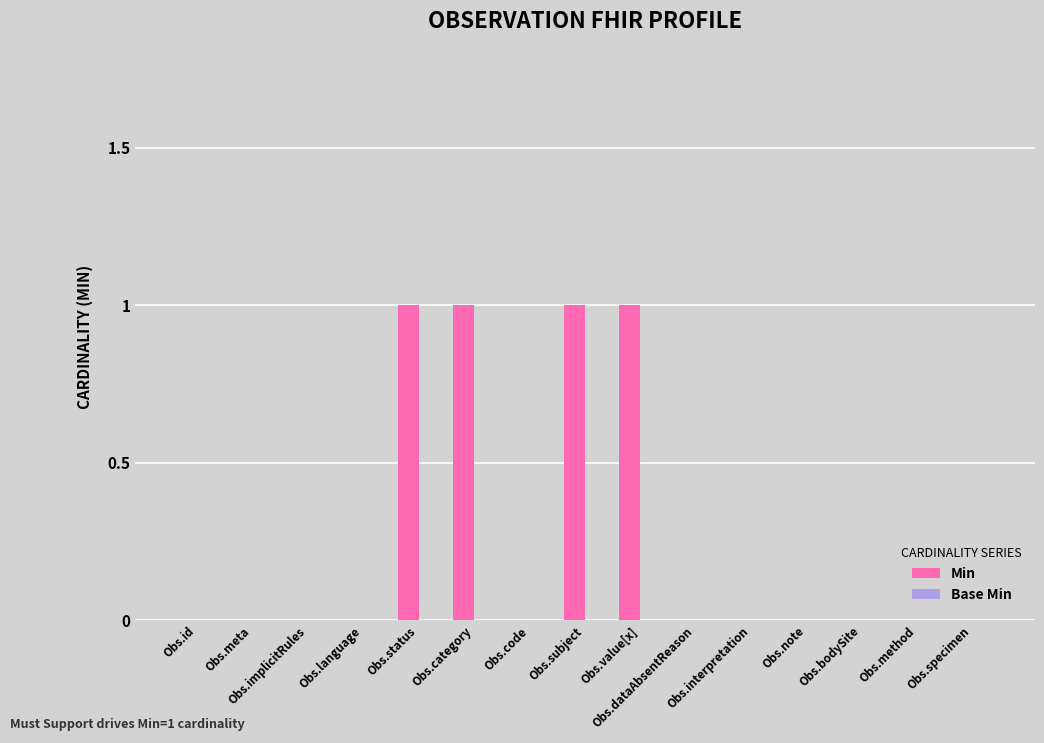

What is the sum of all values?

4